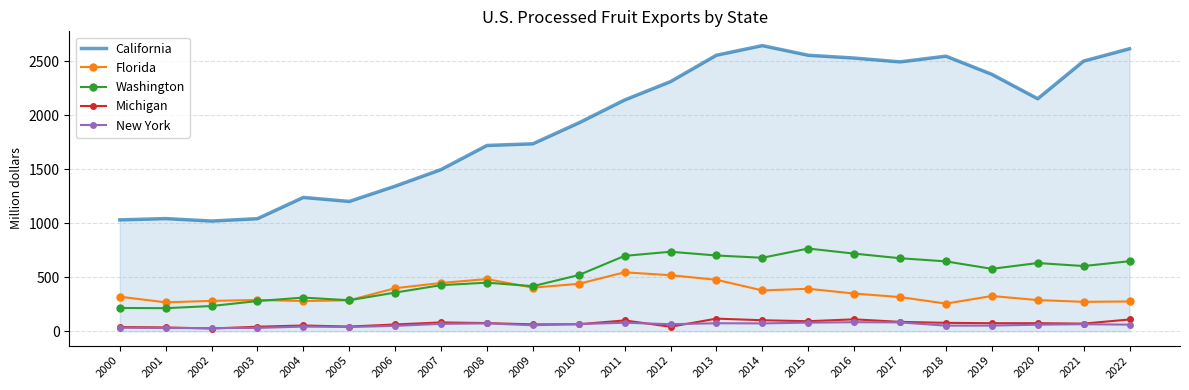

What is the difference between the maximum and second lowest values in the California series?

1613.8